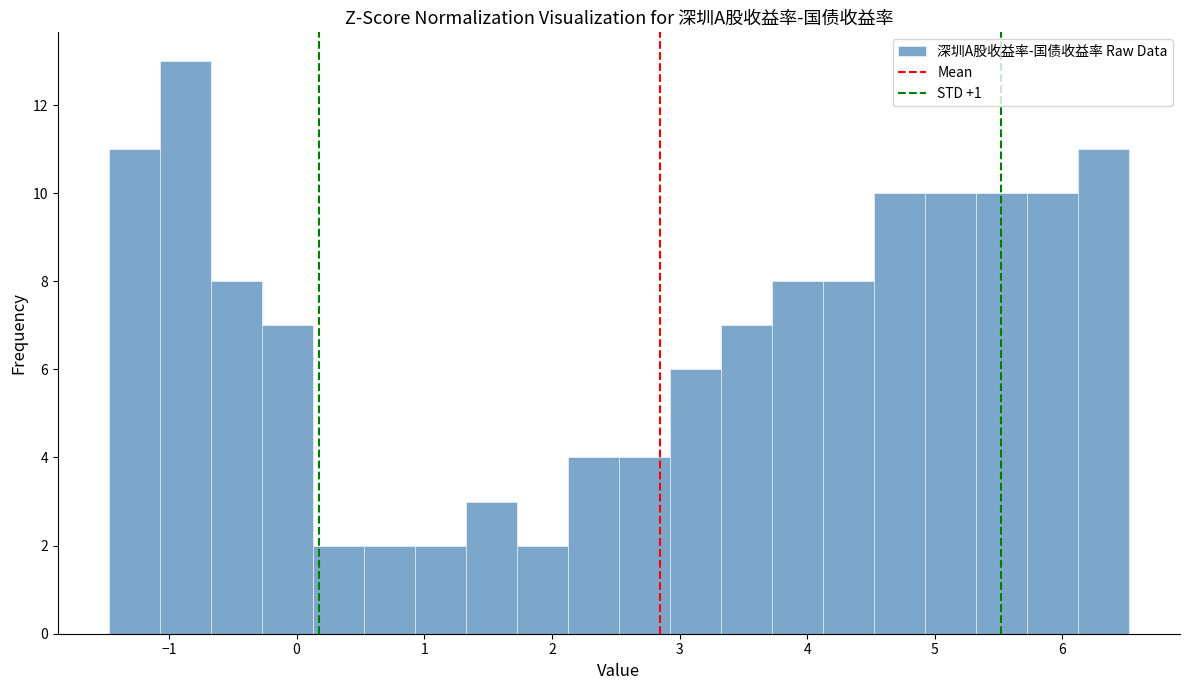

Read against the x-axis, roughly where is the centre of the tallest bar?

-0.9